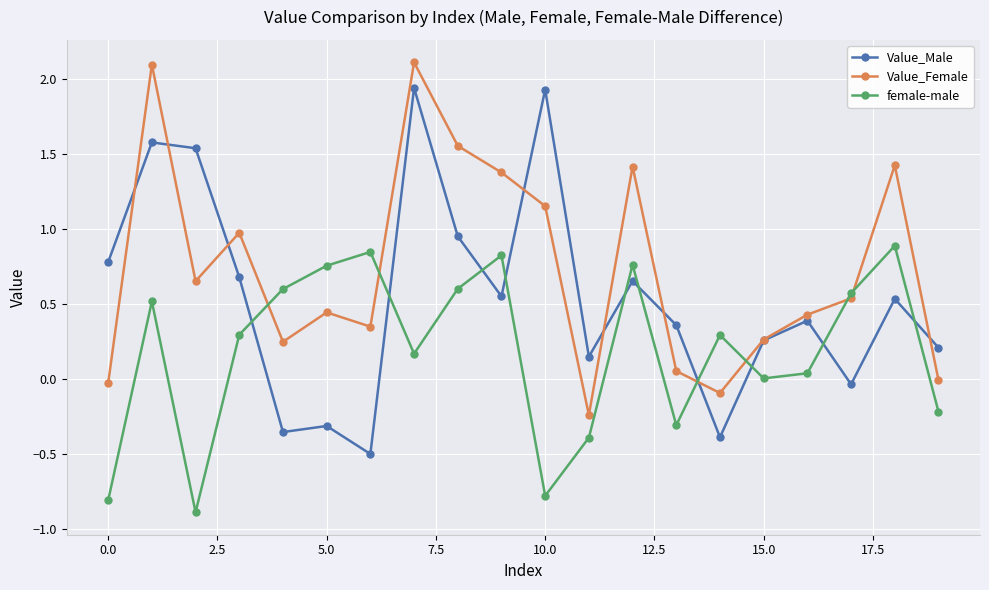

True or false: Value_Male and female-male intersect in this chart.

True